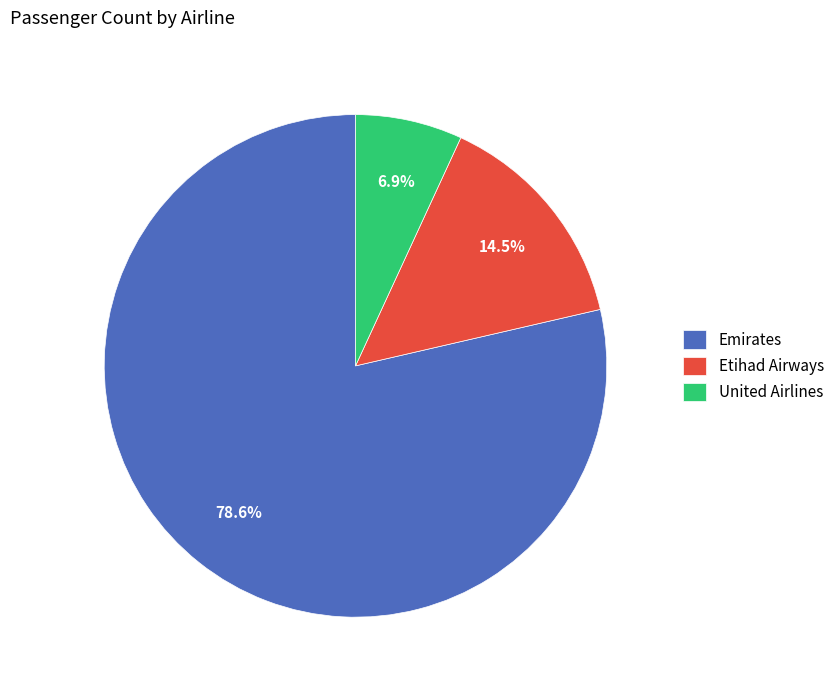

Is there a majority slice in this chart?

Yes